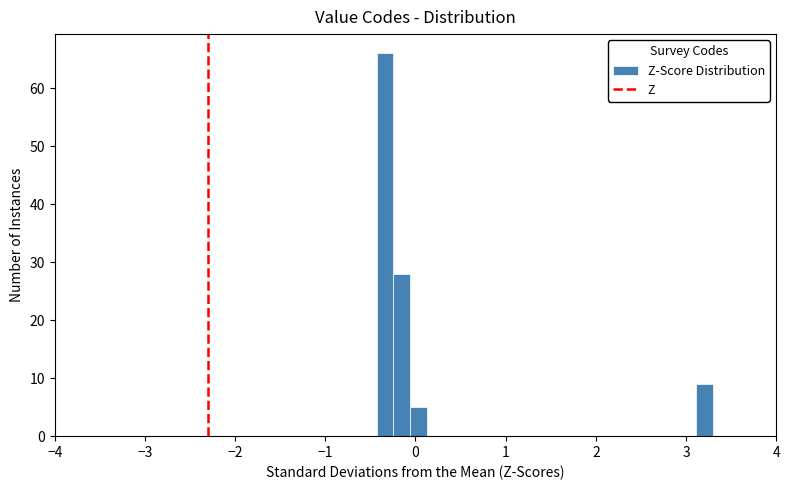

Read against the x-axis, roughly where is the centre of the tallest bar?

-0.3